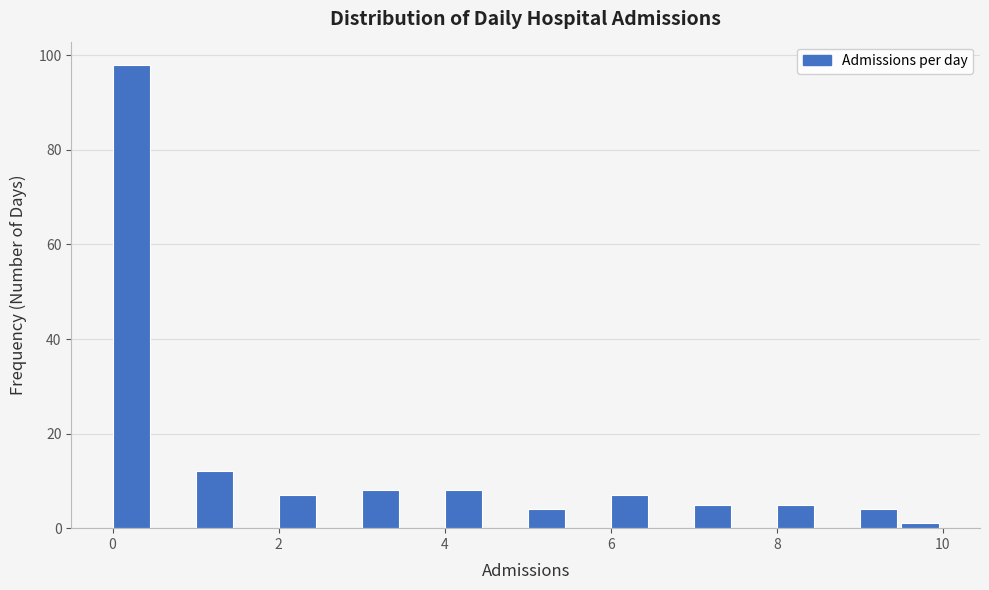

Read against the x-axis, roughly where is the centre of the tallest bar?

0.2